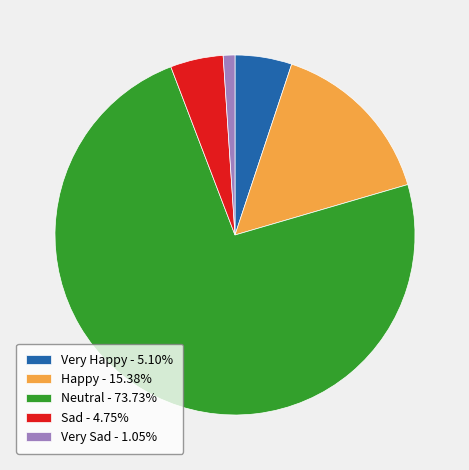

Does any single category account for the majority?

Yes